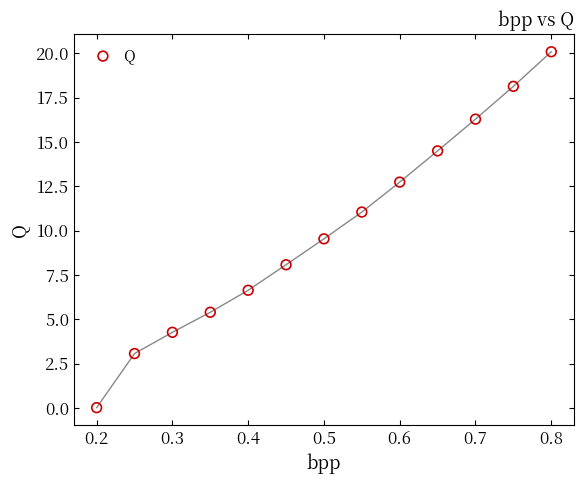

What is the range of Y values (max minus min)?

20.1